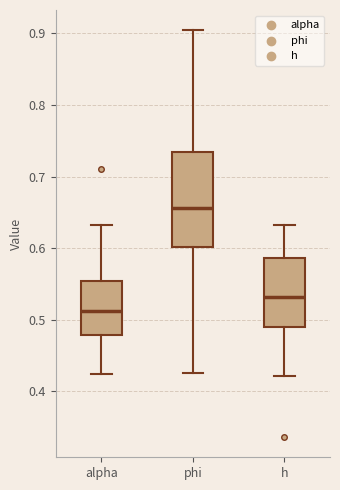

Reading left to right, read every box against the y-axis: the position of its median line, the range the box covers, and the ends of its whiskers. The values are not printed on the chart, so give them approximately, as read against the axis.

alpha: median 0.51, box 0.48 to 0.55, whiskers 0.42 to 0.63
phi: median 0.66, box 0.60 to 0.73, whiskers 0.43 to 0.90
h: median 0.53, box 0.49 to 0.59, whiskers 0.42 to 0.63